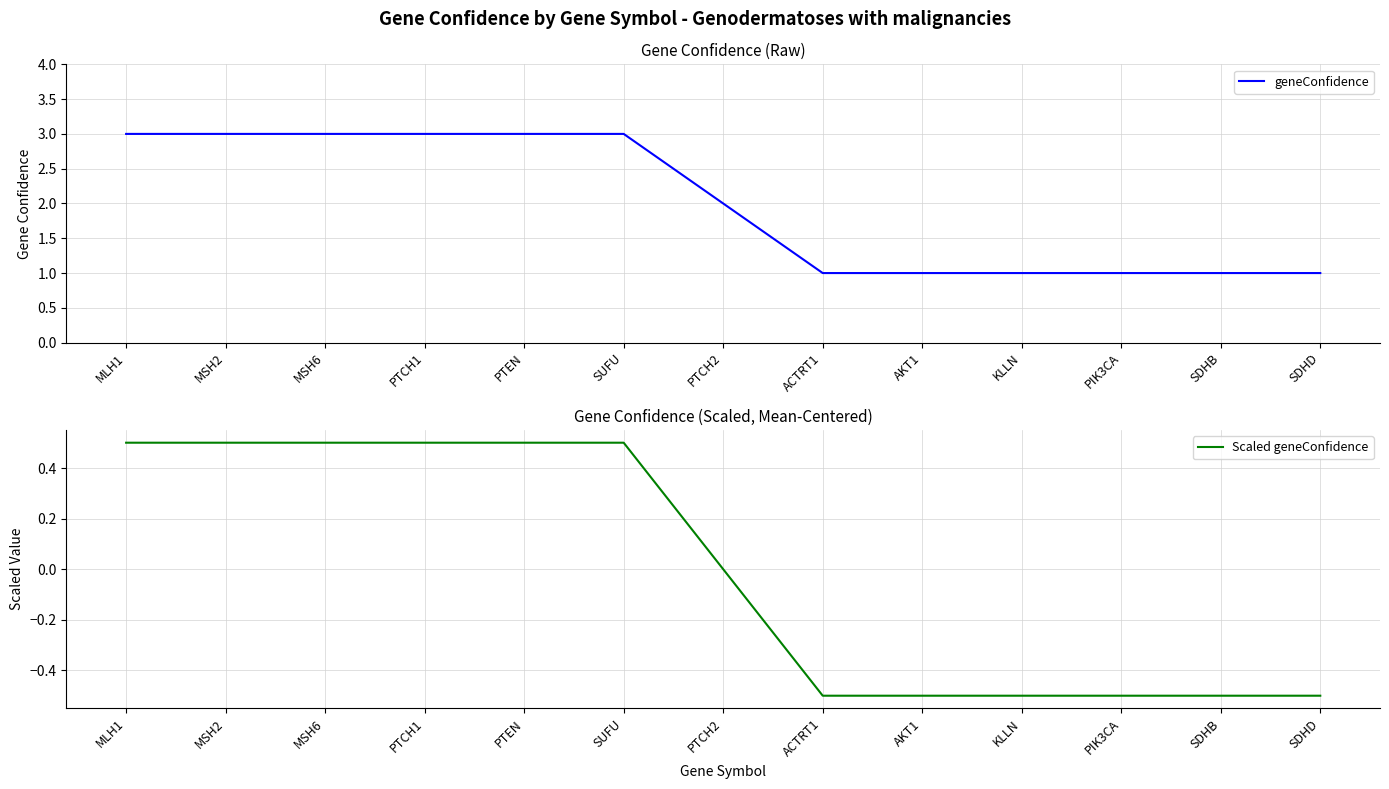

What position from the left is PTCH2?

7